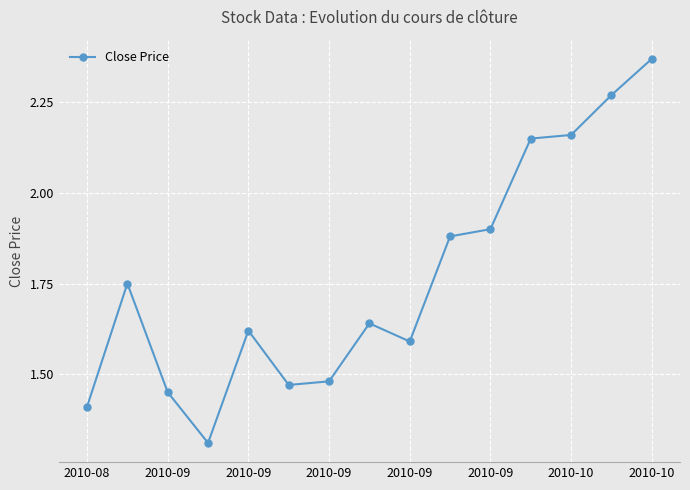

What is the difference between the maximum and minimum values?

1.1